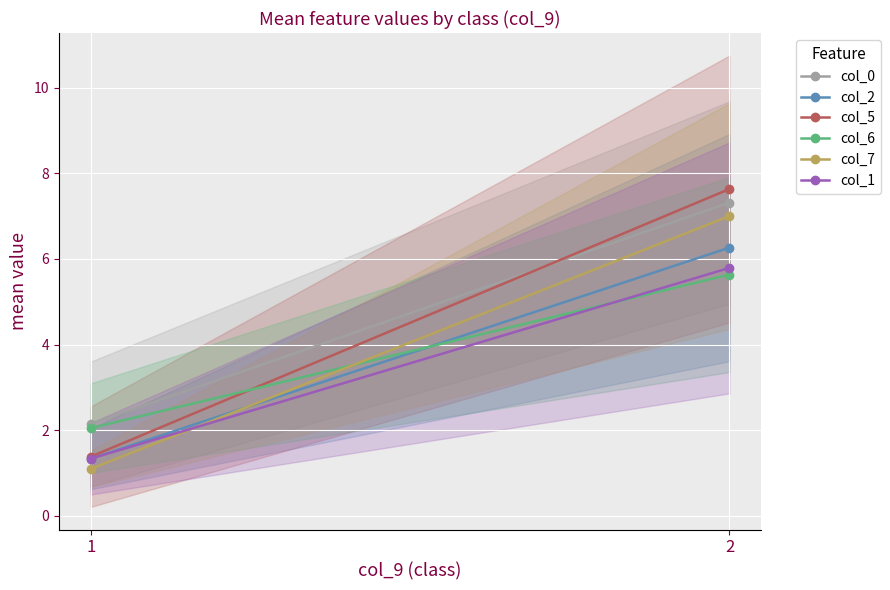

What is the total value across all series at 1?

9.3